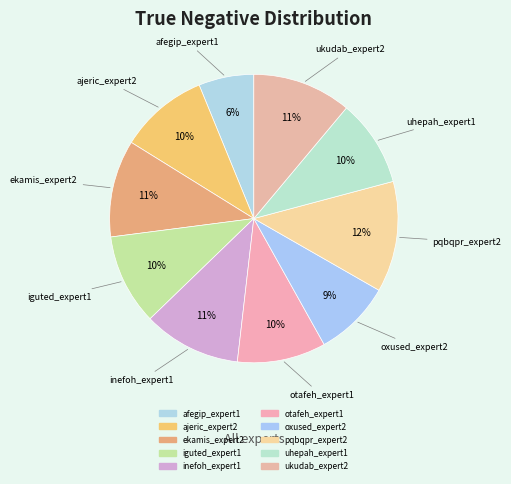

Which has a higher value, ajeric_expert2 or afegip_expert1?

ajeric_expert2